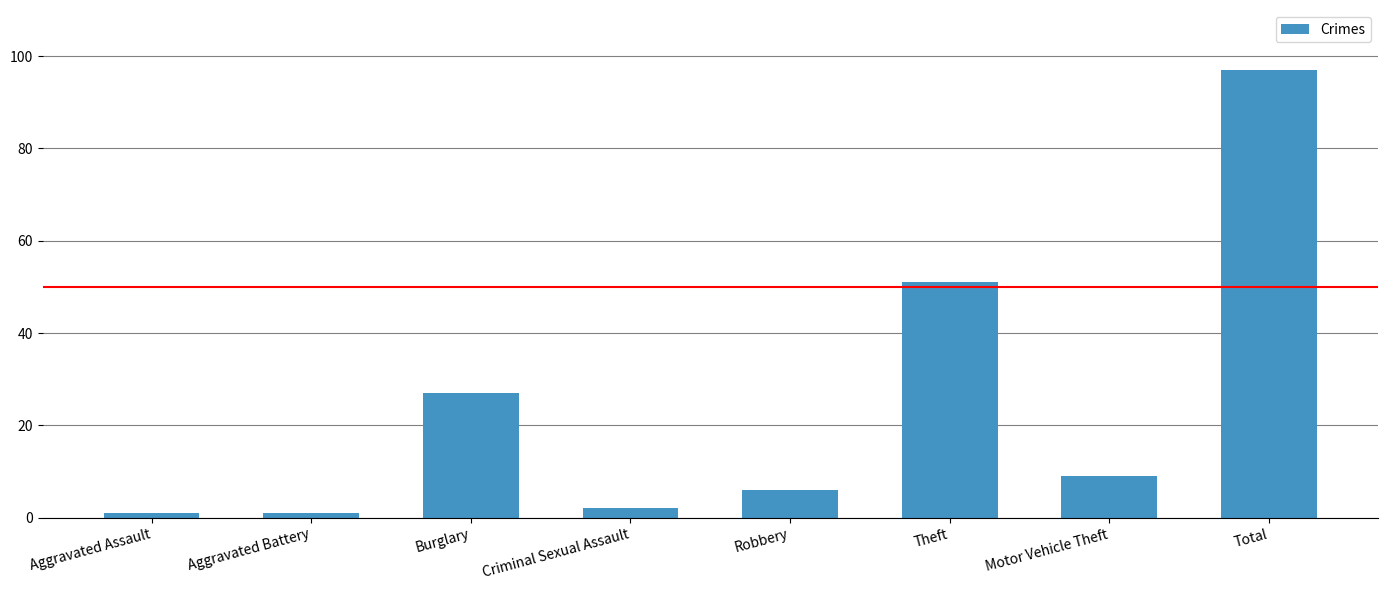

Does the chart contain stacked bars?

No